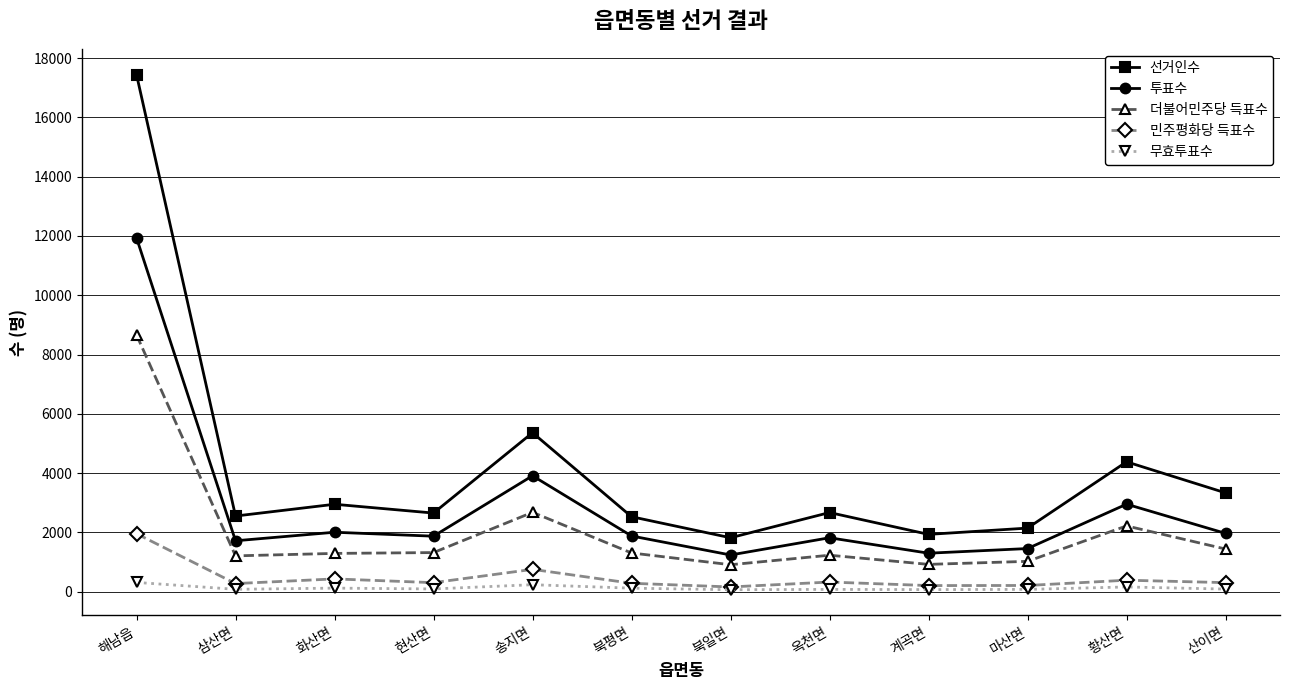

How many lines are shown in the chart?

5